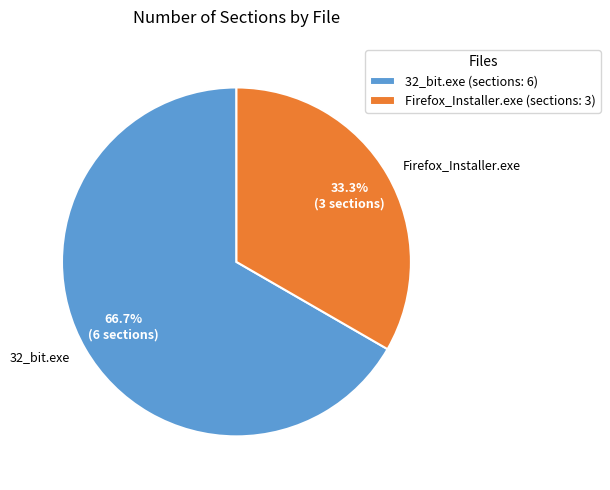

Combined, what portion of the pie is 32_bit.exe and Firefox_Installer.exe?

100.0%